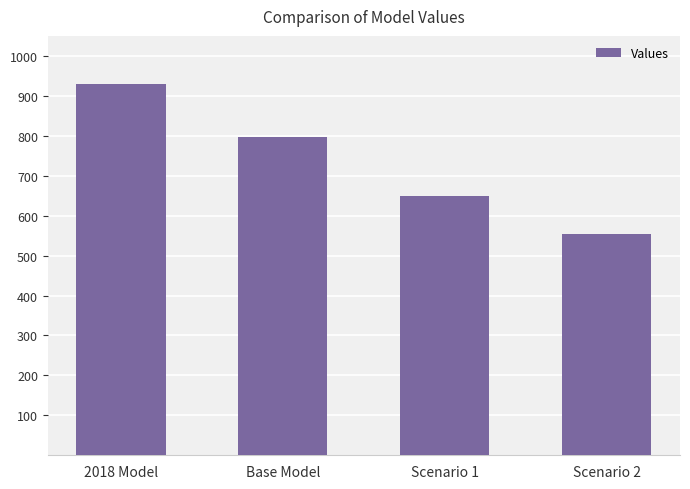

Is it true that the value at 2018 Model is 337.4?

False